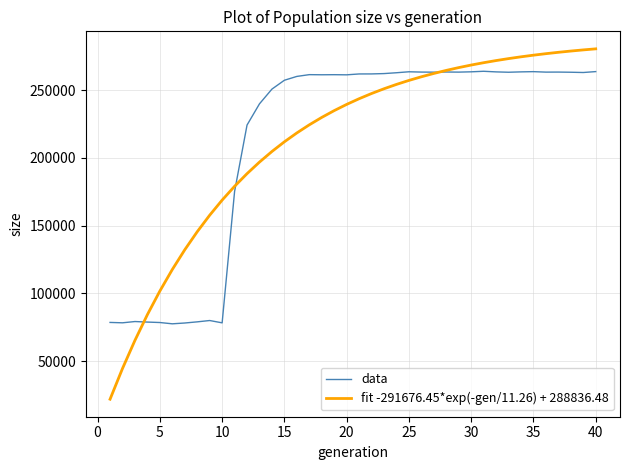

In data, how many points are lower than both neighbors (excluding endpoints)?

10